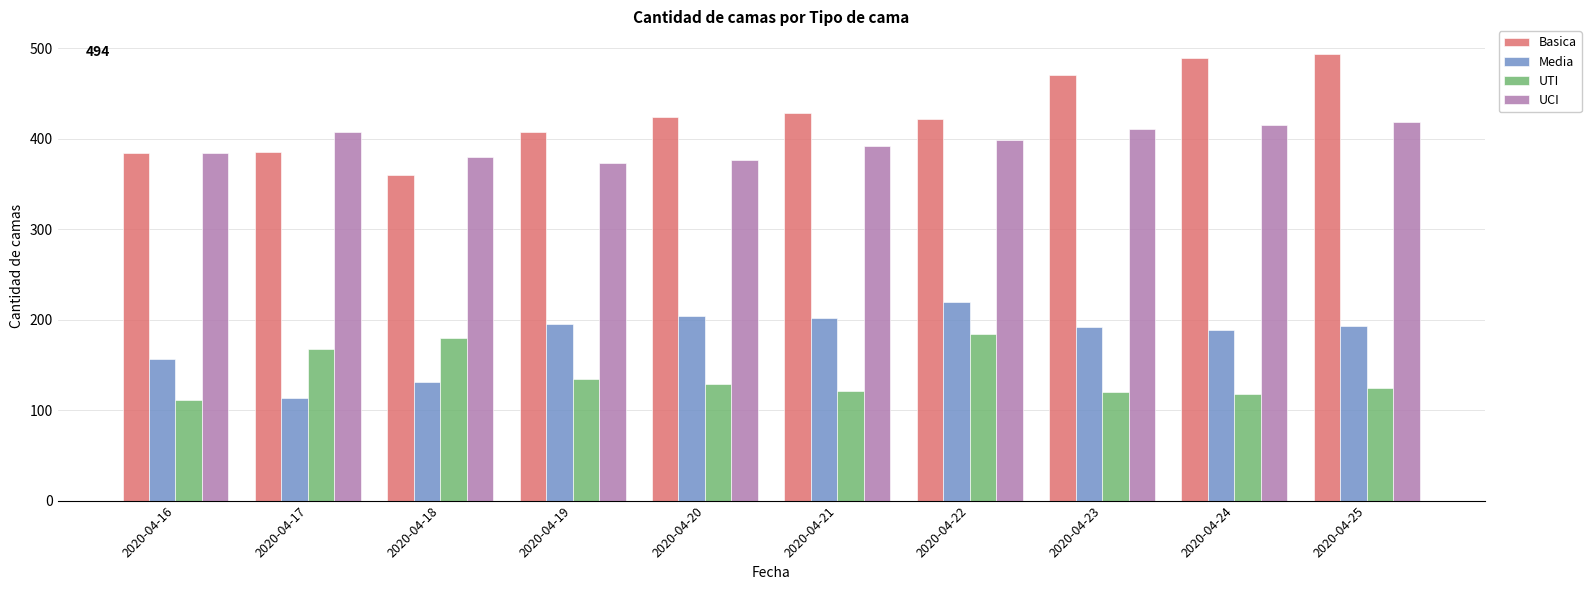

At which category does the chart reach its peak across all series?

2020-04-25